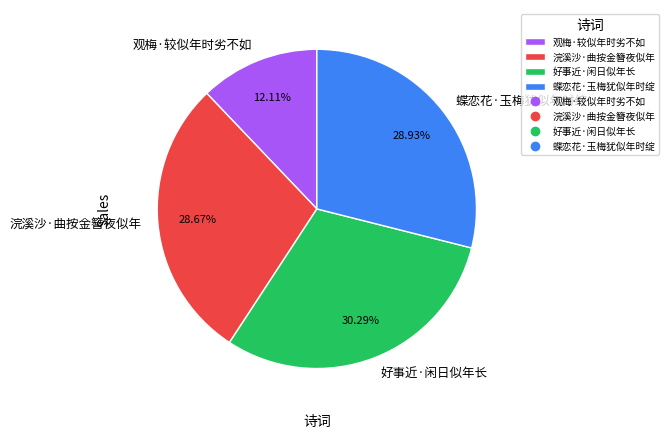

What is the largest slice in the pie chart?

好事近·闲日似年长